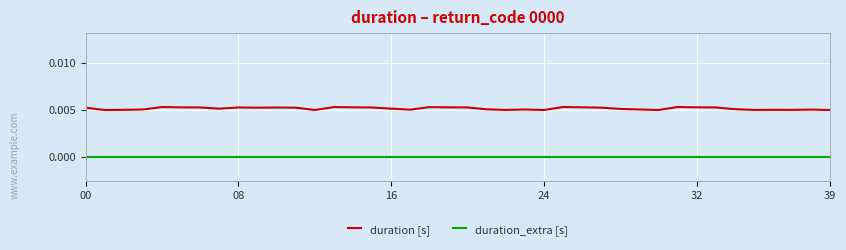

True or false: duration [s] and duration_extra [s] cross at least once.

False